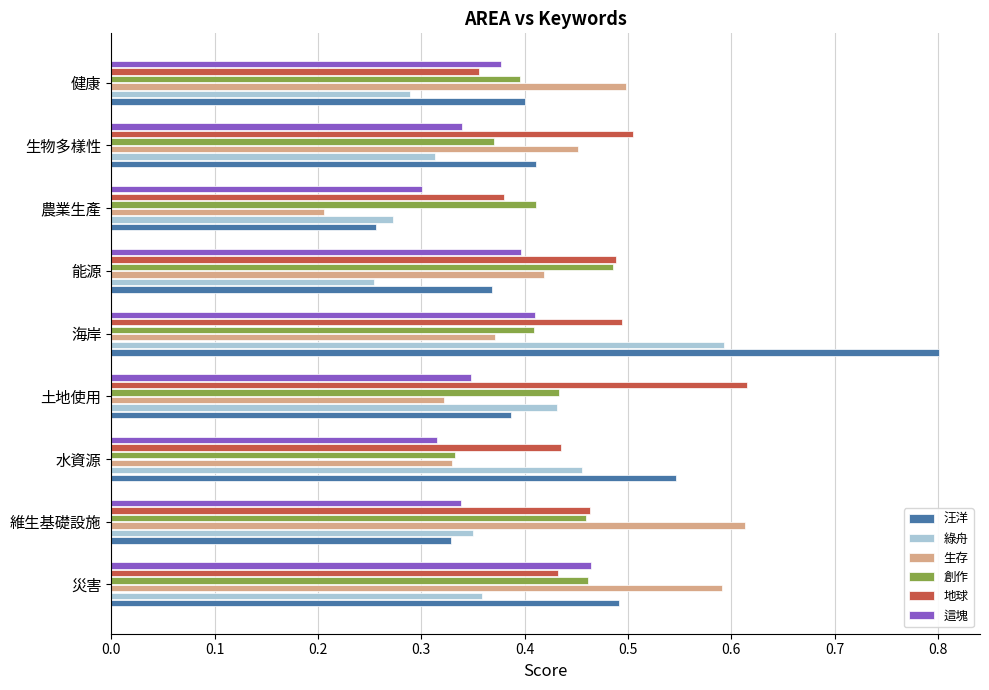

Count the number of data series in this chart.

6